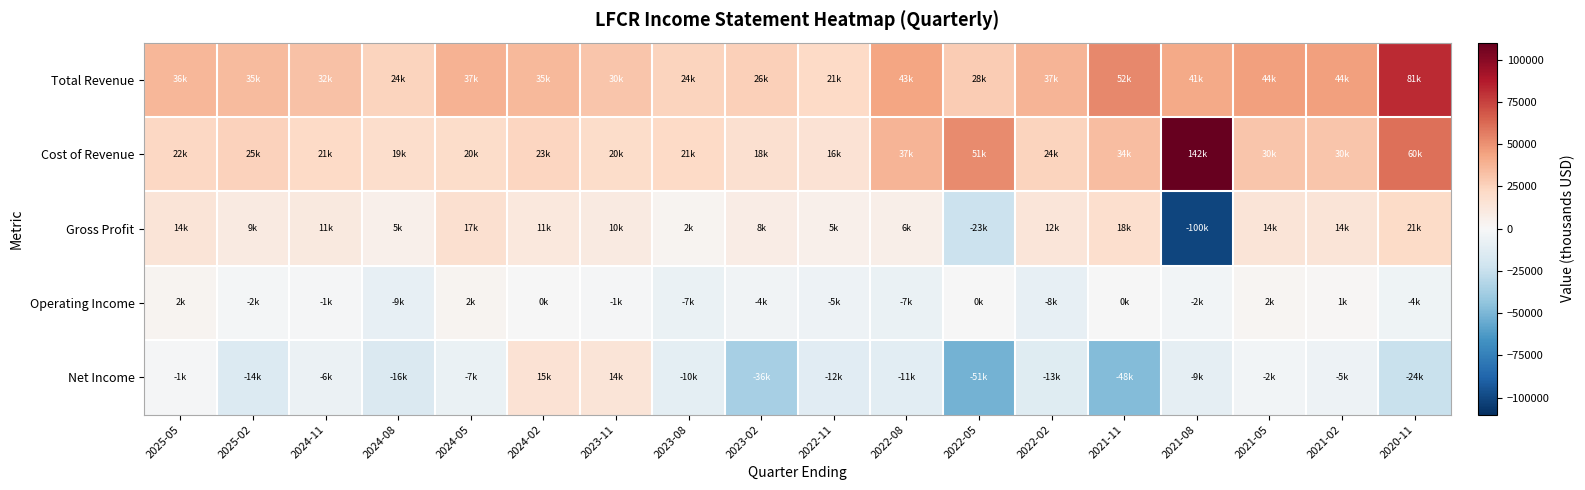

Reading left to right, extract all data points from this chart.

Total Revenue: 2025-05=36400	2025-02=35200	2024-11=32600	2024-08=24700	2024-05=37900	2024-02=35700	2023-11=30200	2023-08=24500	2023-02=26500	2022-11=21900	2022-08=43400	2022-05=28100	2022-02=37400	2021-11=52700	2021-08=41600	2021-05=44900	2021-02=44700	2020-11=81900
Cost of Revenue: 2025-05=22500	2025-02=25300	2024-11=21500	2024-08=19300	2024-05=20600	2024-02=23800	2023-11=20200	2023-08=21800	2023-02=18000	2022-11=16200	2022-08=37100	2022-05=51700	2022-02=24500	2021-11=34000	2021-08=142500	2021-05=30300	2021-02=30200	2020-11=60500
Gross Profit: 2025-05=14000	2025-02=9800	2024-11=11100	2024-08=5400	2024-05=17300	2024-02=11900	2023-11=10000	2023-08=2700	2023-02=8500	2022-11=5700	2022-08=6300	2022-05=-23600	2022-02=12900	2021-11=18700	2021-08=-100900	2021-05=14600	2021-02=14500	2020-11=21400
Operating Income: 2025-05=2900	2025-02=-2300	2024-11=-1600	2024-08=-9100	2024-05=2900	2024-02=-100	2023-11=-1300	2023-08=-7400	2023-02=-4000	2022-11=-5300	2022-08=-7500	2022-05=-500	2022-02=-8600	2021-11=-800	2021-08=-2800	2021-05=2000	2021-02=1300	2020-11=-4700
Net Income: 2025-05=-1100	2025-02=-14800	2024-11=-6600	2024-08=-16200	2024-05=-7100	2024-02=15600	2023-11=14200	2023-08=-10800	2023-02=-36500	2022-11=-12800	2022-08=-11400	2022-05=-51800	2022-02=-13100	2021-11=-48000	2021-08=-9500	2021-05=-2900	2021-02=-5500	2020-11=-24300